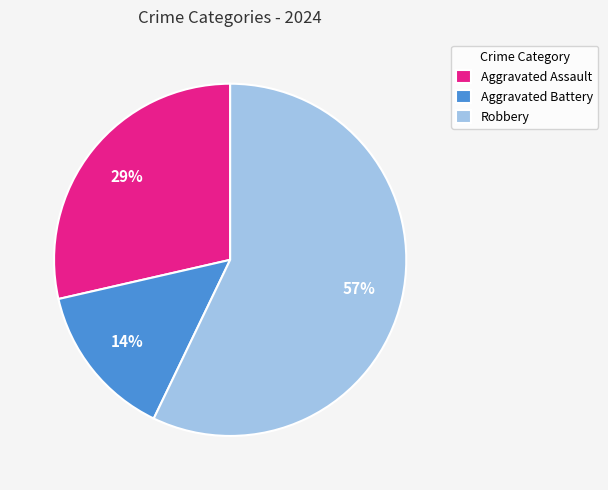

Count the number of slices in the pie.

3